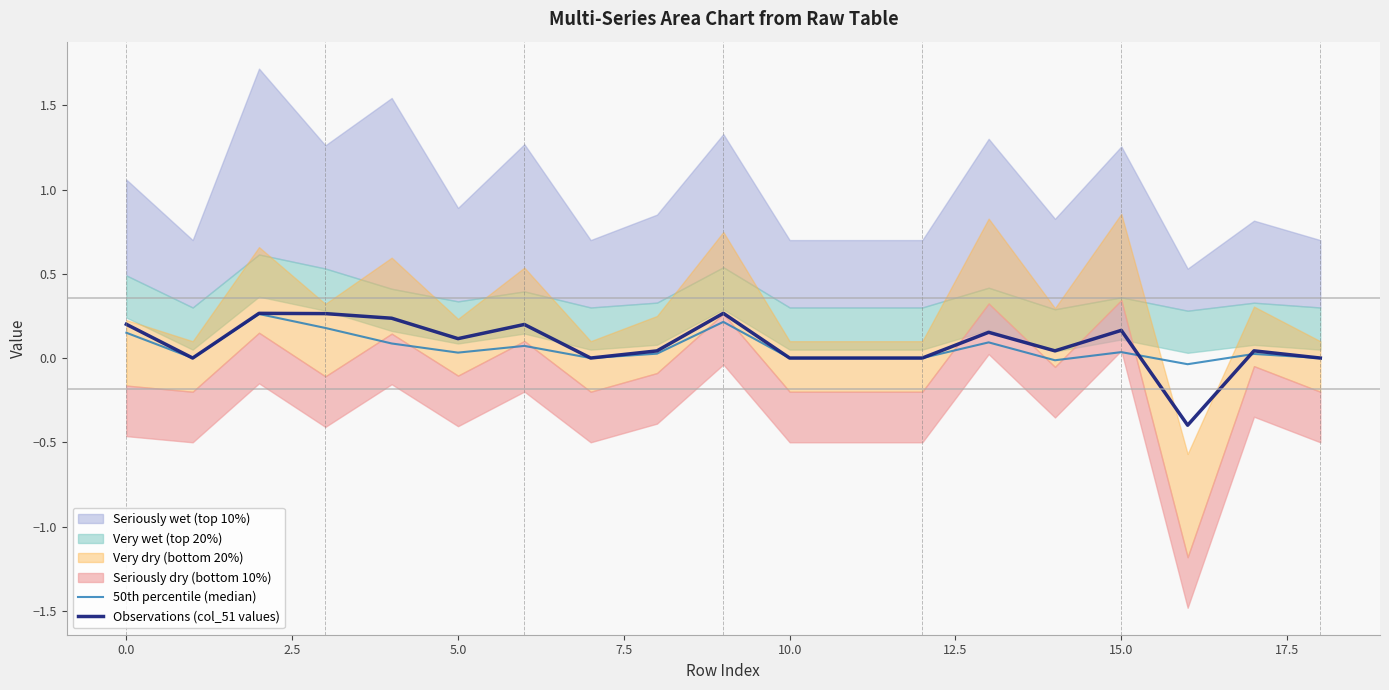

Reading right to left, list all the values displayed in this chart.

50th percentile (median): 0.0	0.0	-0.0	0.0	-0.0	0.1	0.0	0.0	0.0	0.2	0.0	0.0	0.1	0.0	0.1	0.2	0.3	0.0	0.2
Observations (col_51 values): 0.0	0.0	-0.4	0.2	0.0	0.2	0.0	0.0	0.0	0.3	0.0	0.0	0.2	0.1	0.2	0.3	0.3	0.0	0.2